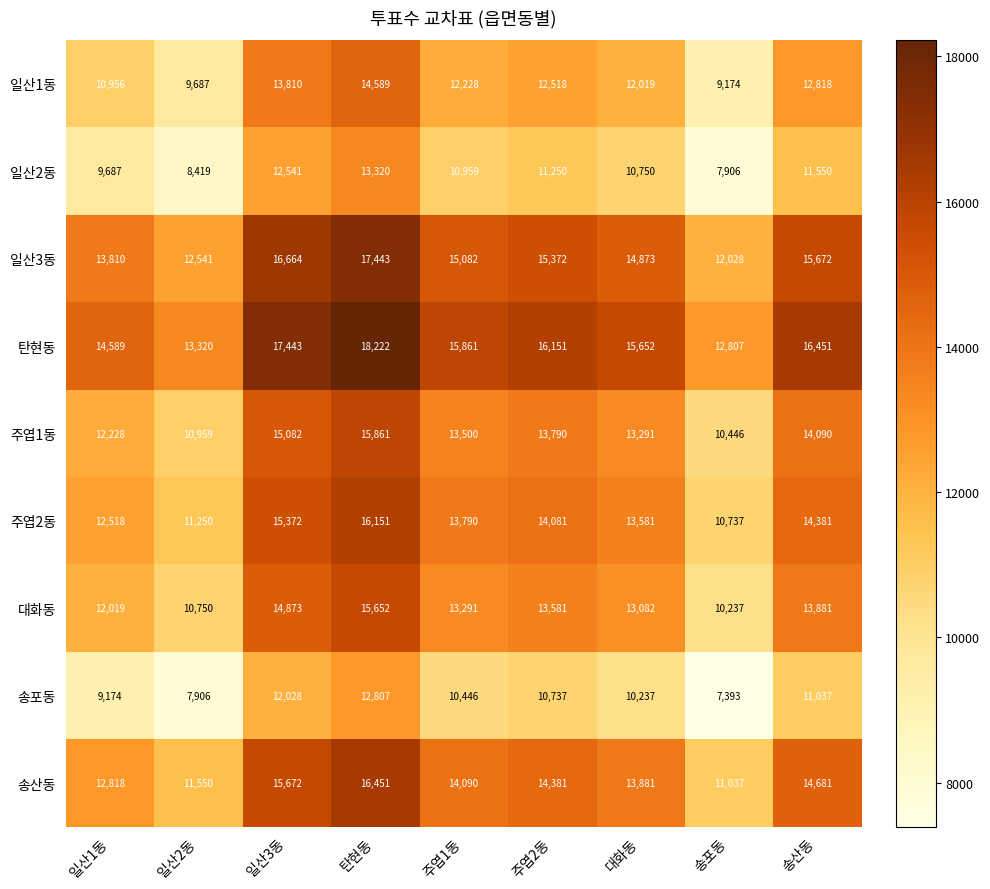

What is the lowest value of the 일산3동 series?

12028